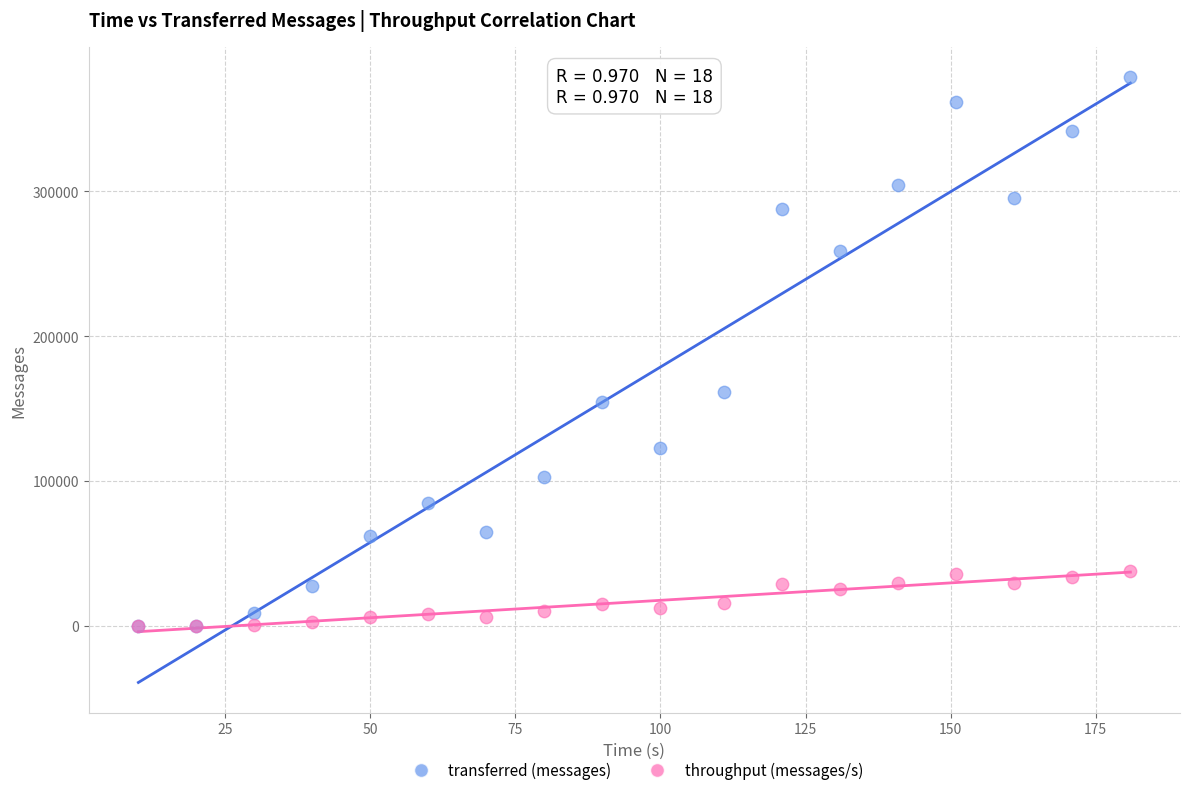

Across all series, what Y value is closest to 189280?

161580